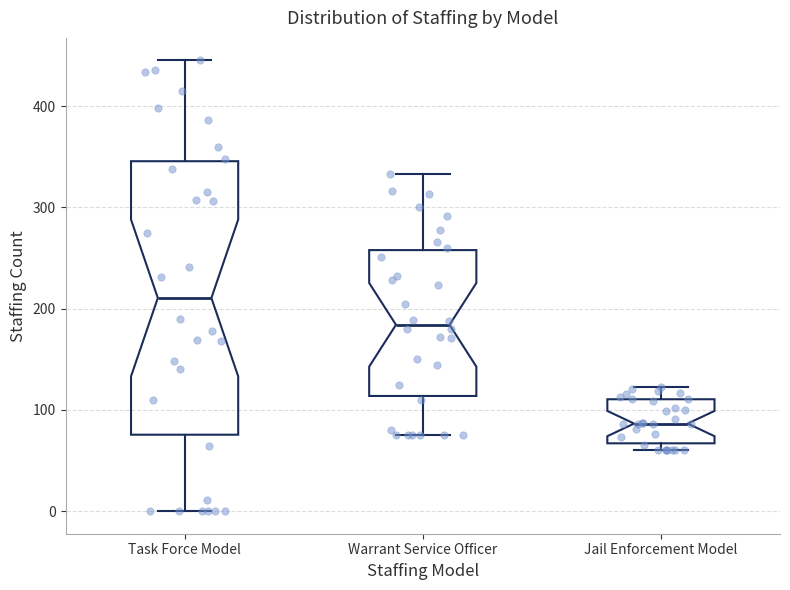

Which box's median line is the highest?

Task Force Model